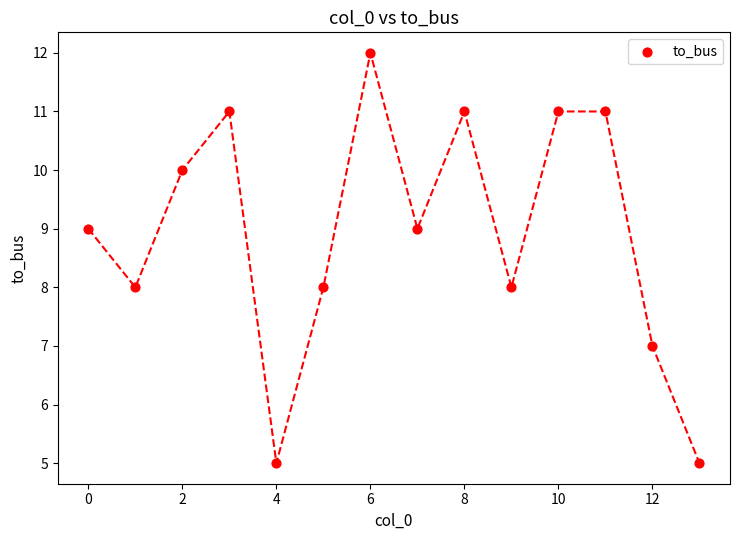

What is the range of Y values (max minus min)?

7